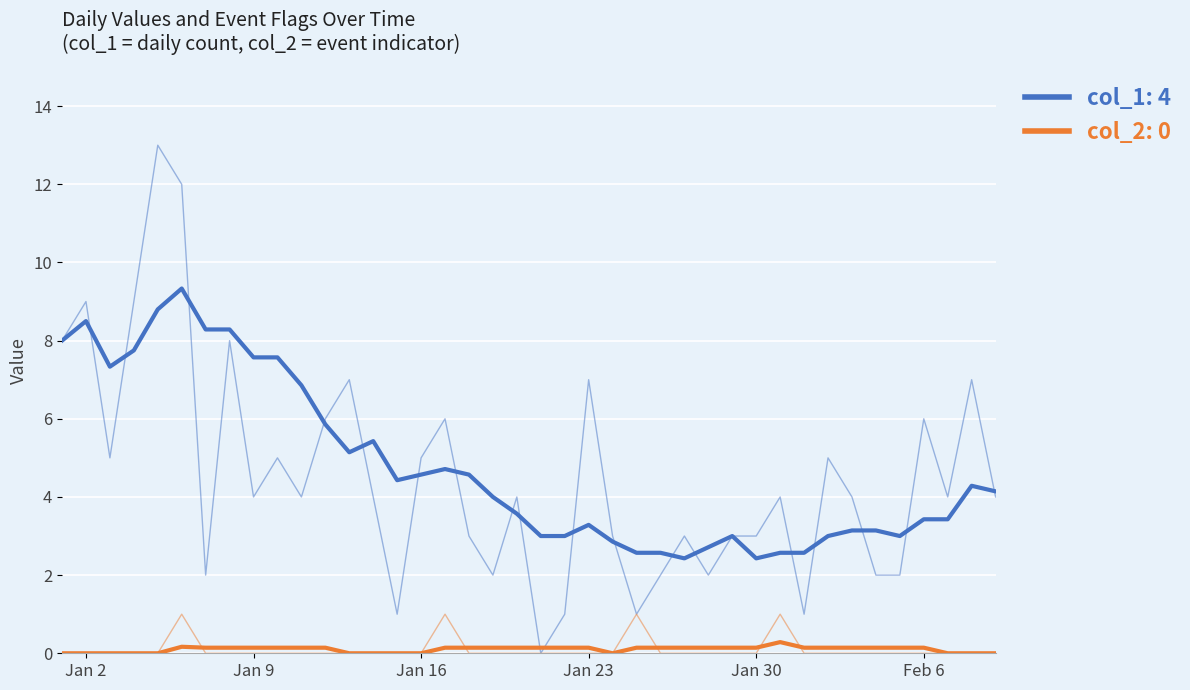

Is the value of col_2 at 12 greater than the value of col_1 at 15?

No